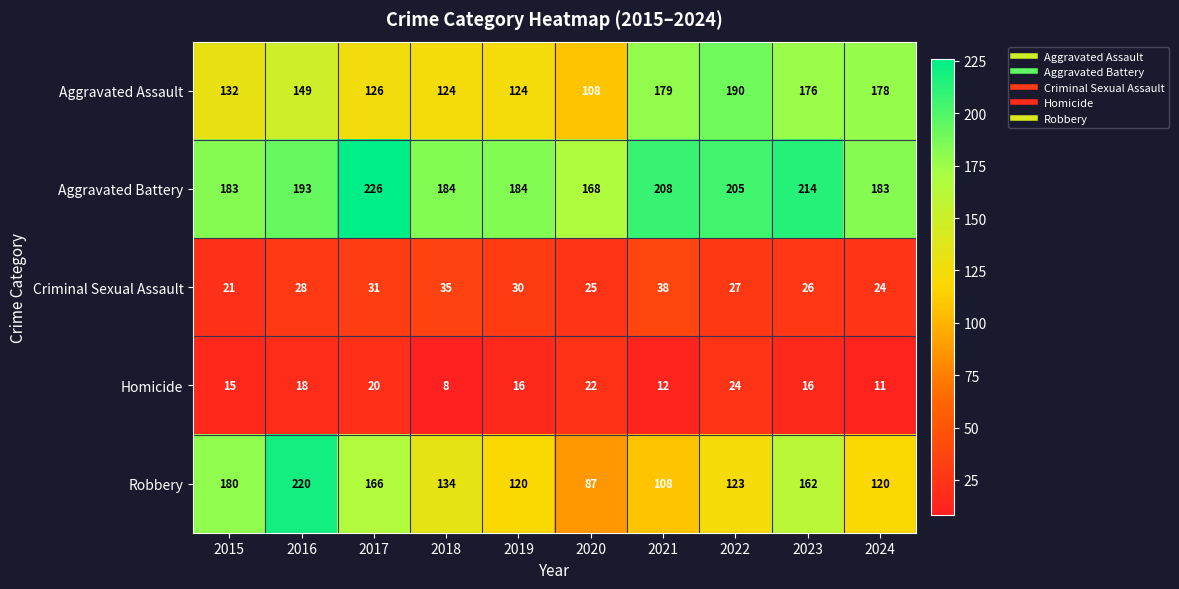

True or false: Aggravated Assault has a value of 124 at 2018.

True